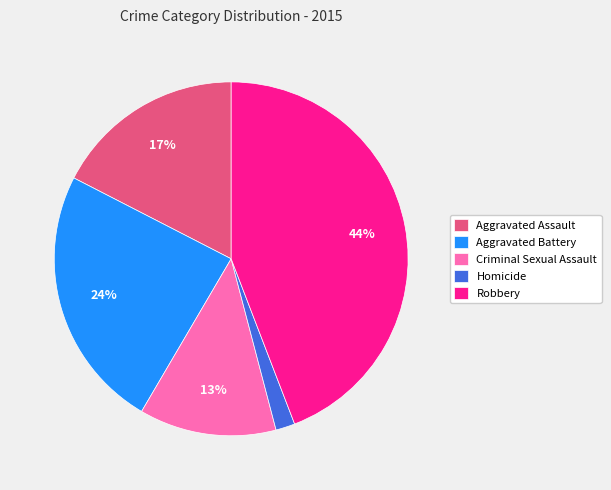

How many segments does this pie chart have?

5